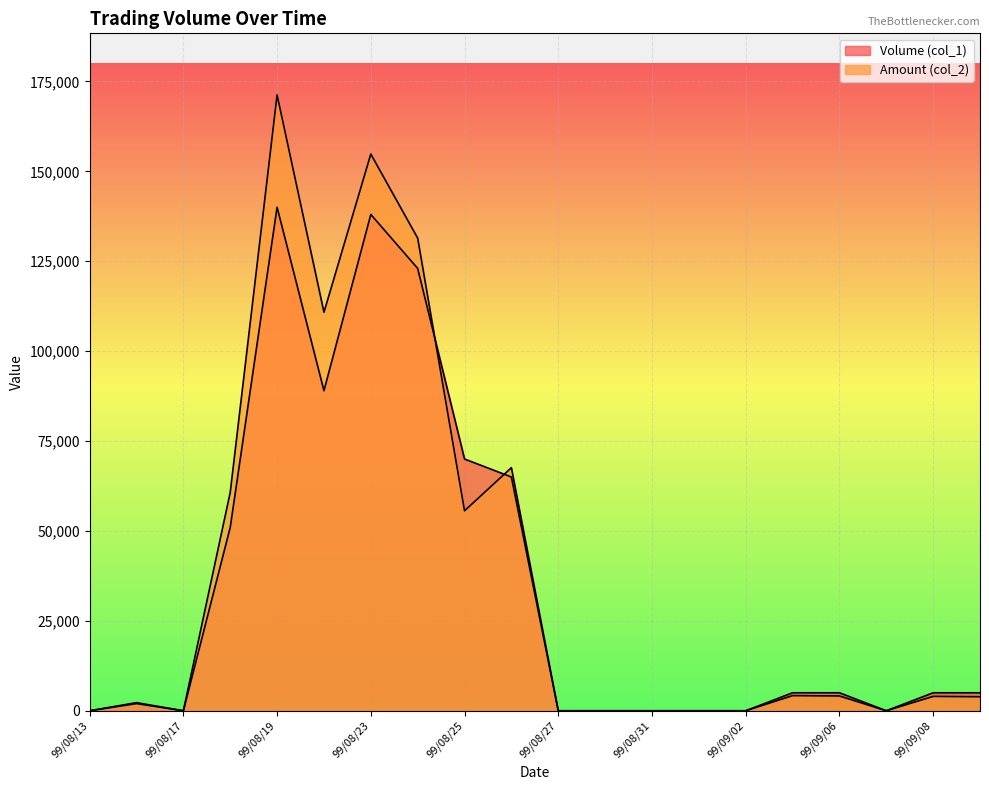

What is the label of the 12th point from the left?

99/08/30